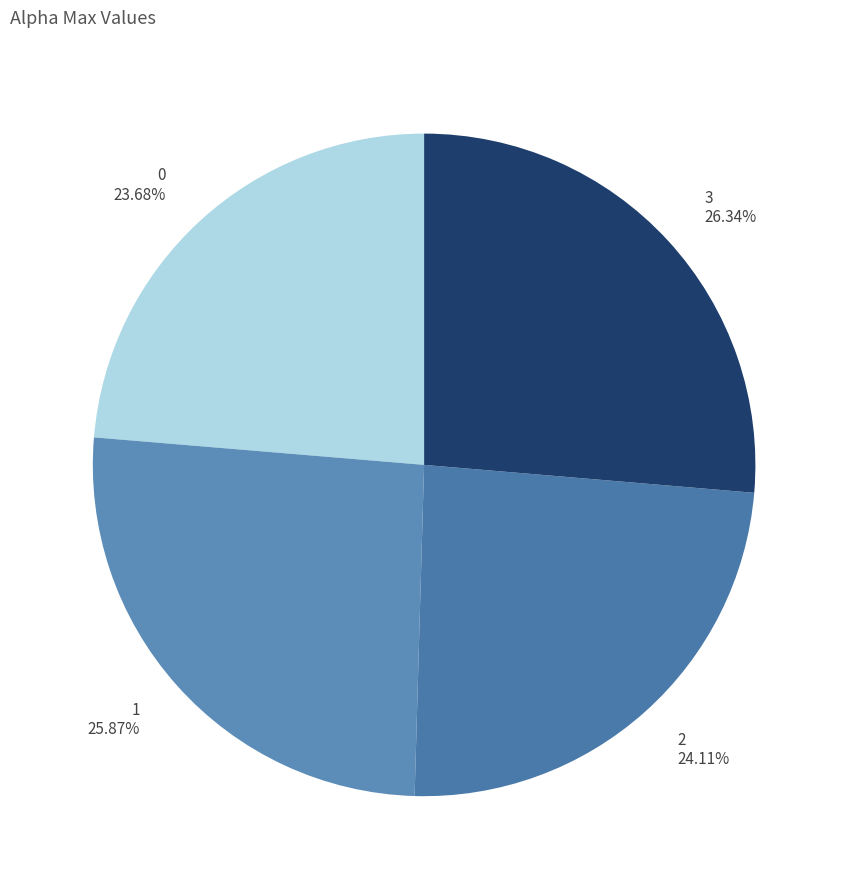

Is the sum of 3 and 0 greater than half?

Yes